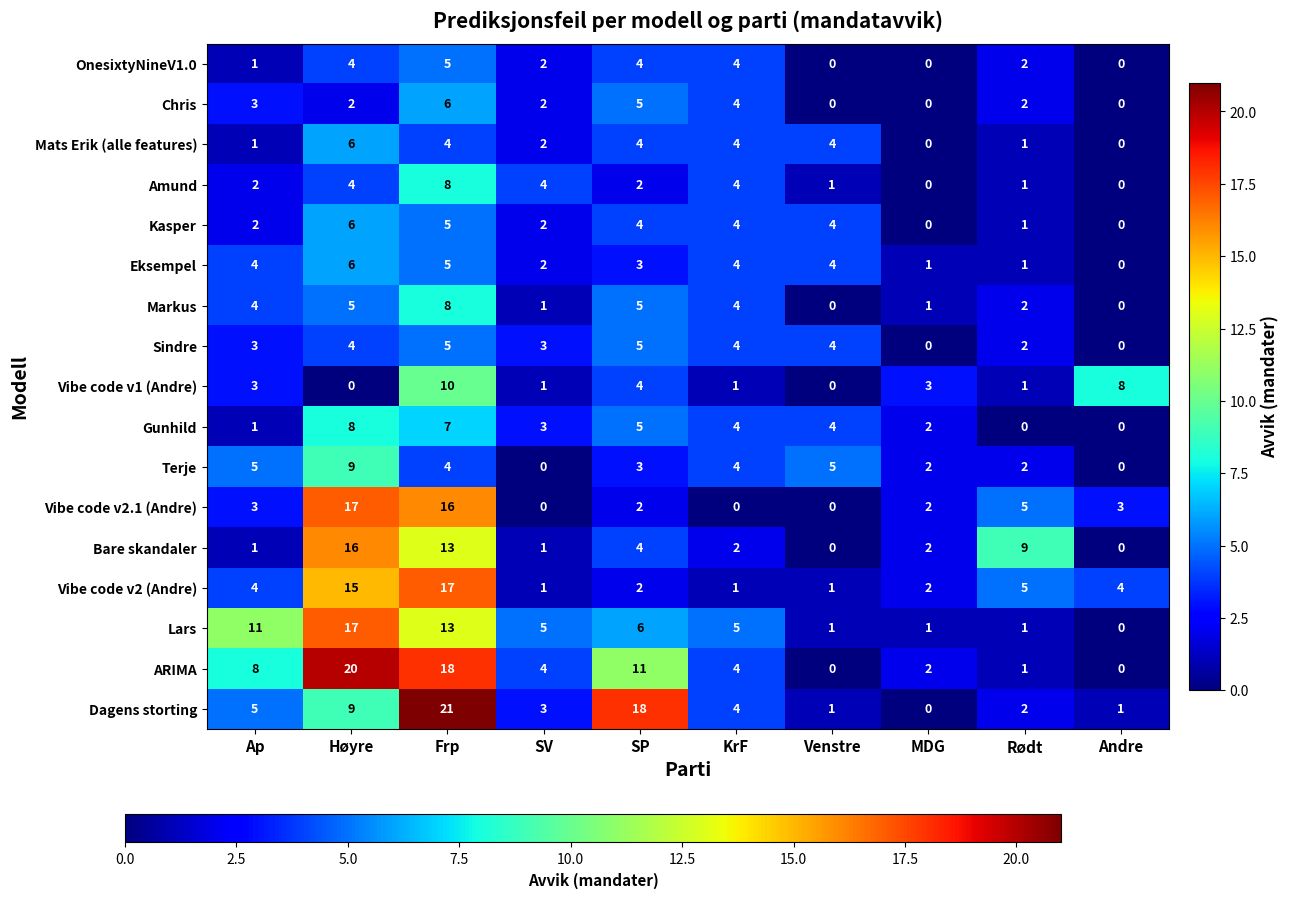

At which label does Terje first exceed 4?

Ap